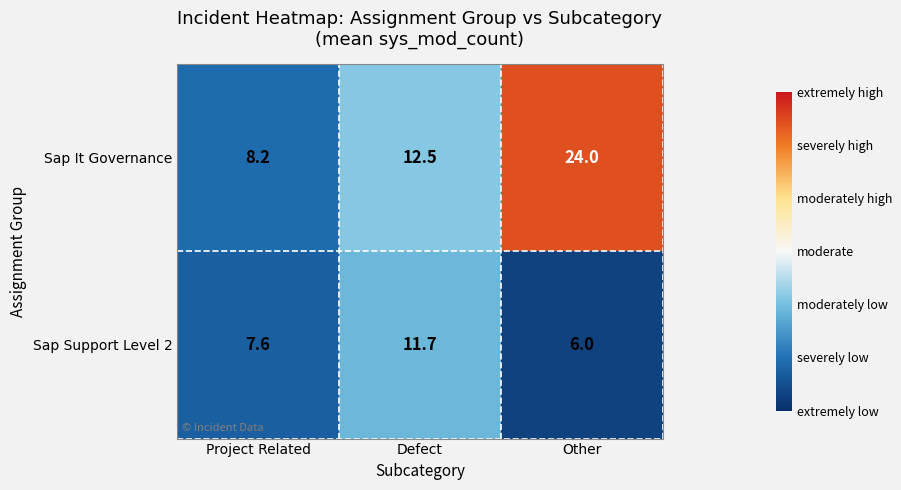

Where does the Sap It Governance series first go above 12?

Defect